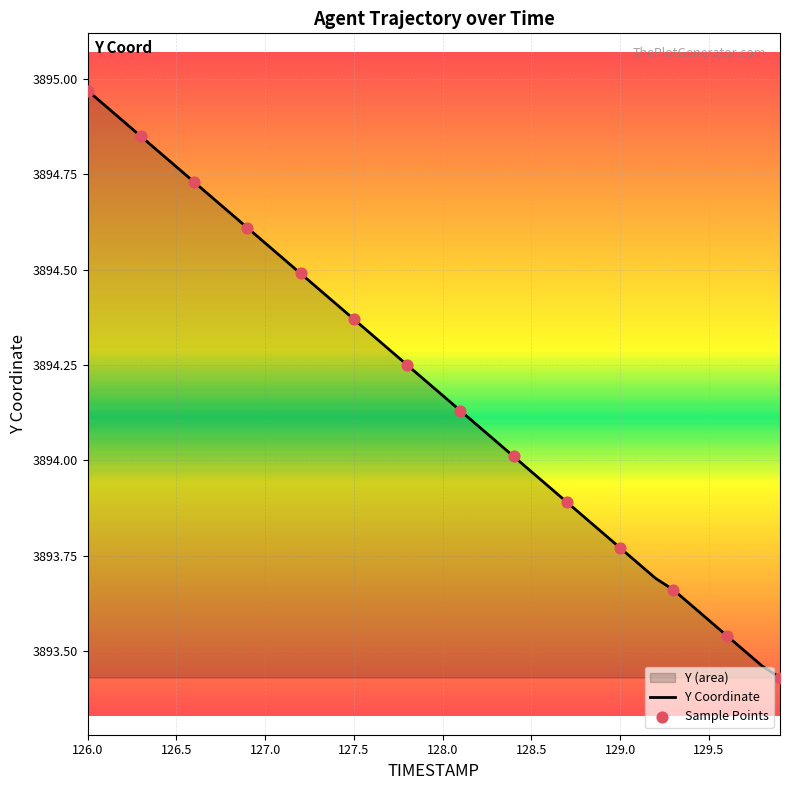

What is the change in value from 126.0 to 128.5?

-1.0